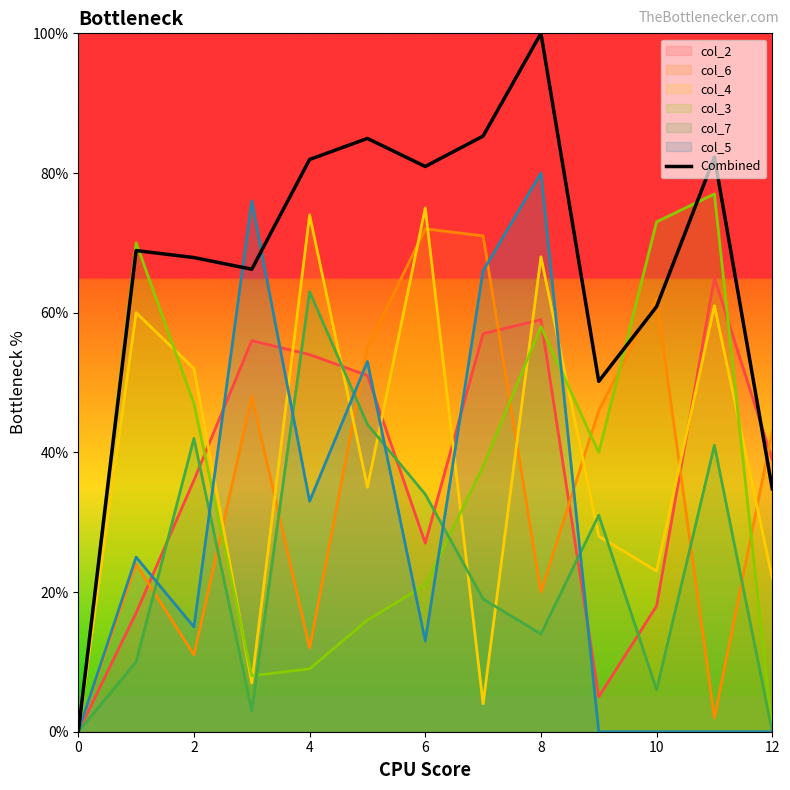

Does the chart display data point markers on the line(s)?

No